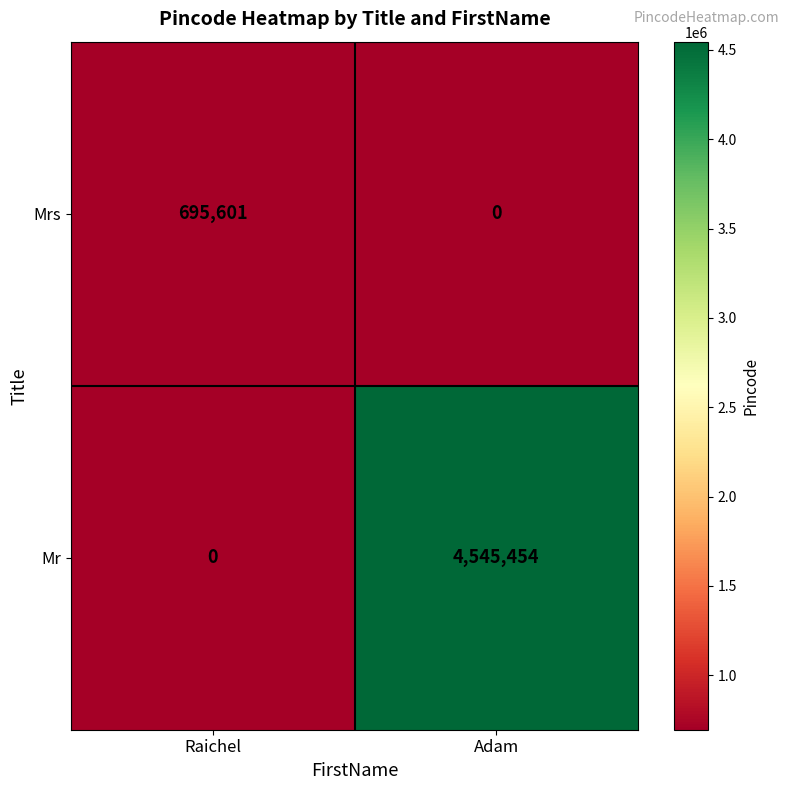

What is the total value across all series at Raichel?

695601